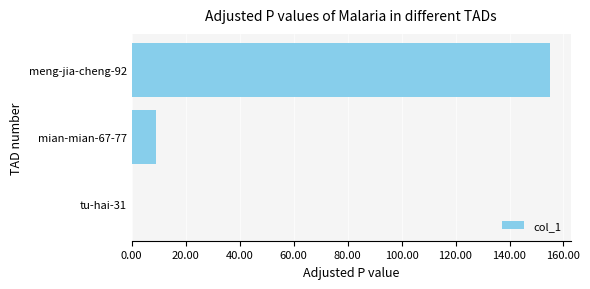

The chart shows a value of 0 at tu-hai-31. True or false?

True